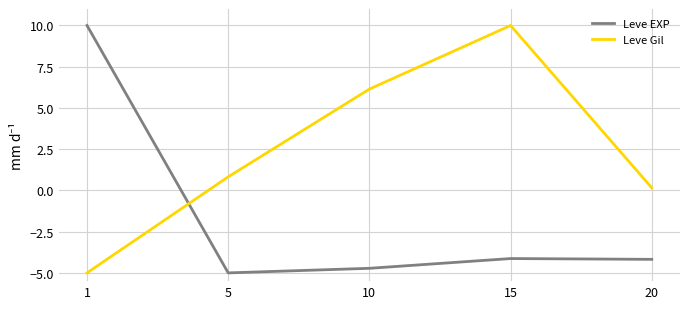

At how many categories does at least one series exceed -3?

5